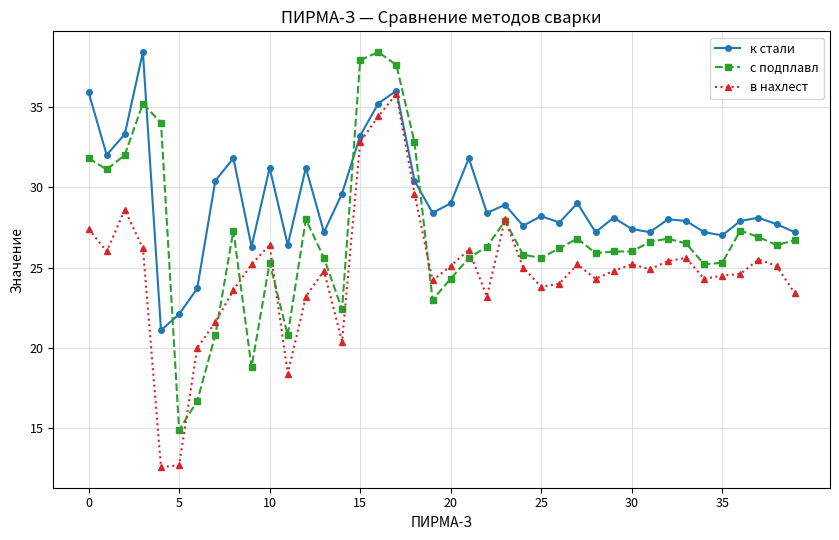

True or false: к стали and с подплавл intersect in this chart.

True